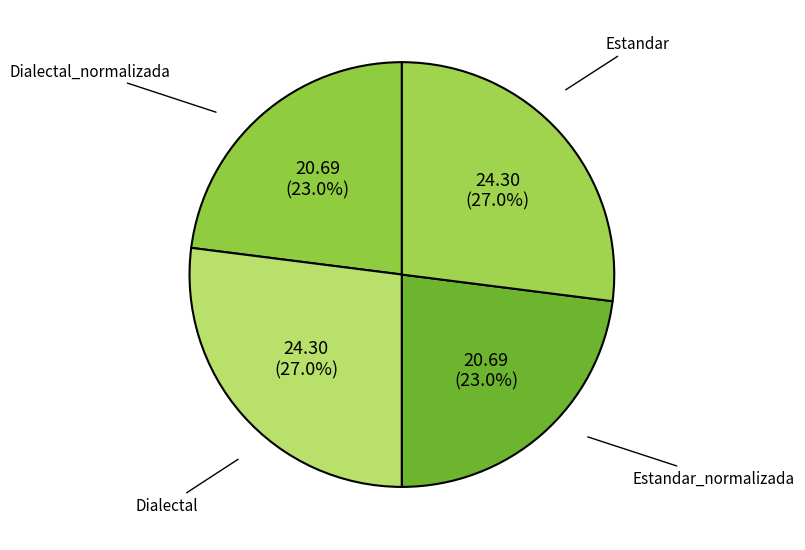

Does any single category account for the majority?

No